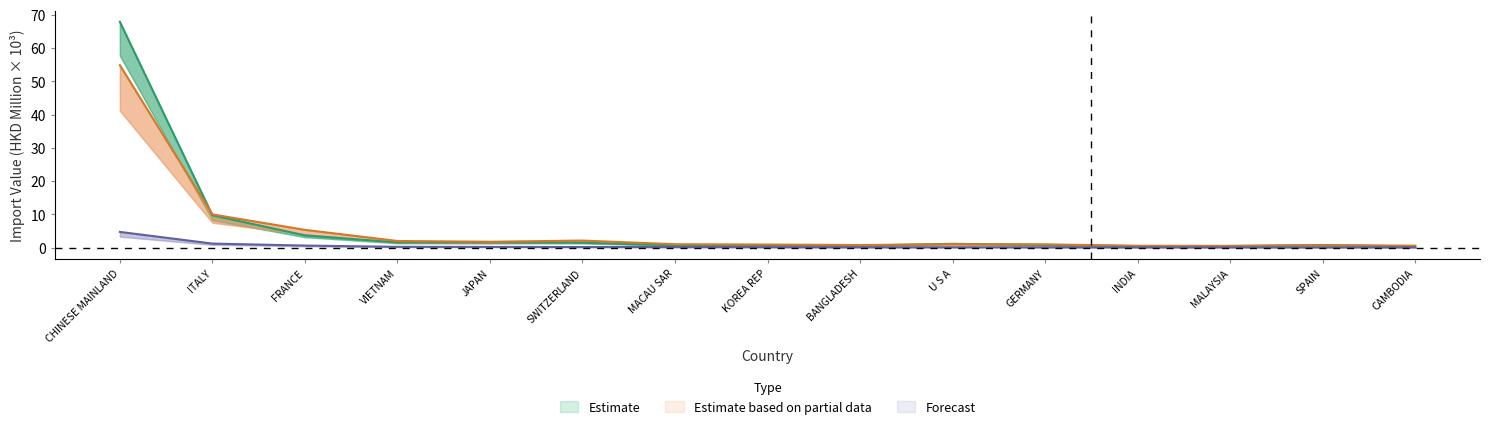

At which label is 201912 closest to 2?

ITALY